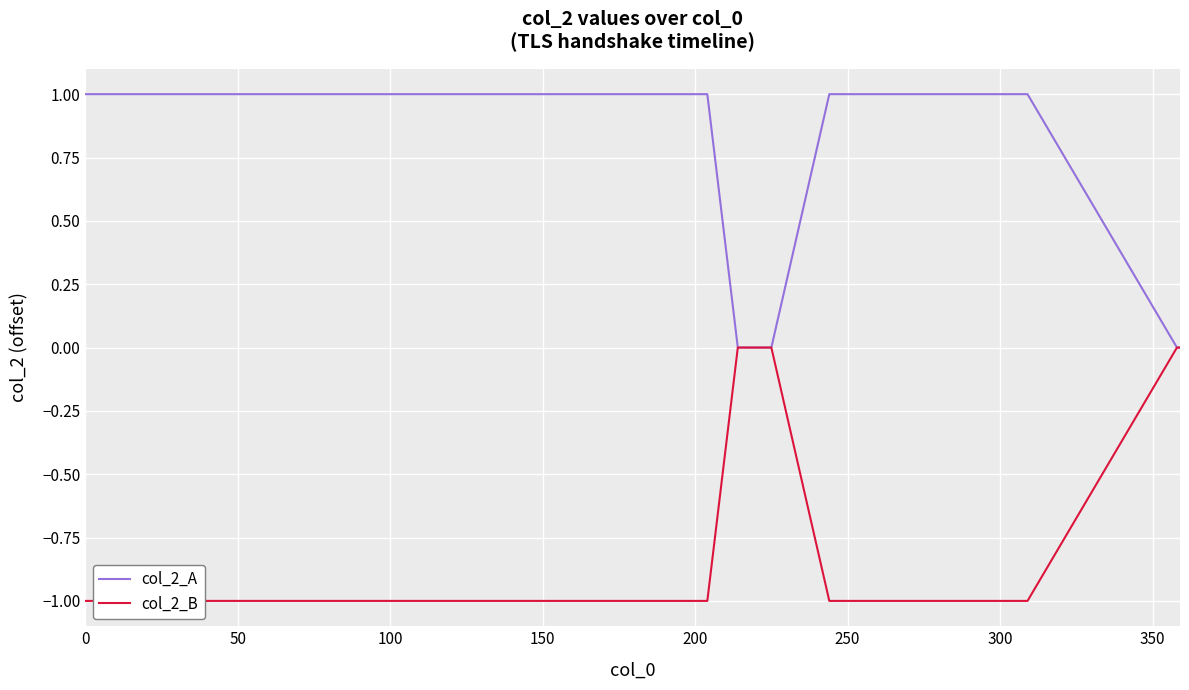

Rank the series by their average value, from highest to lowest.

col_2_A, col_2_B